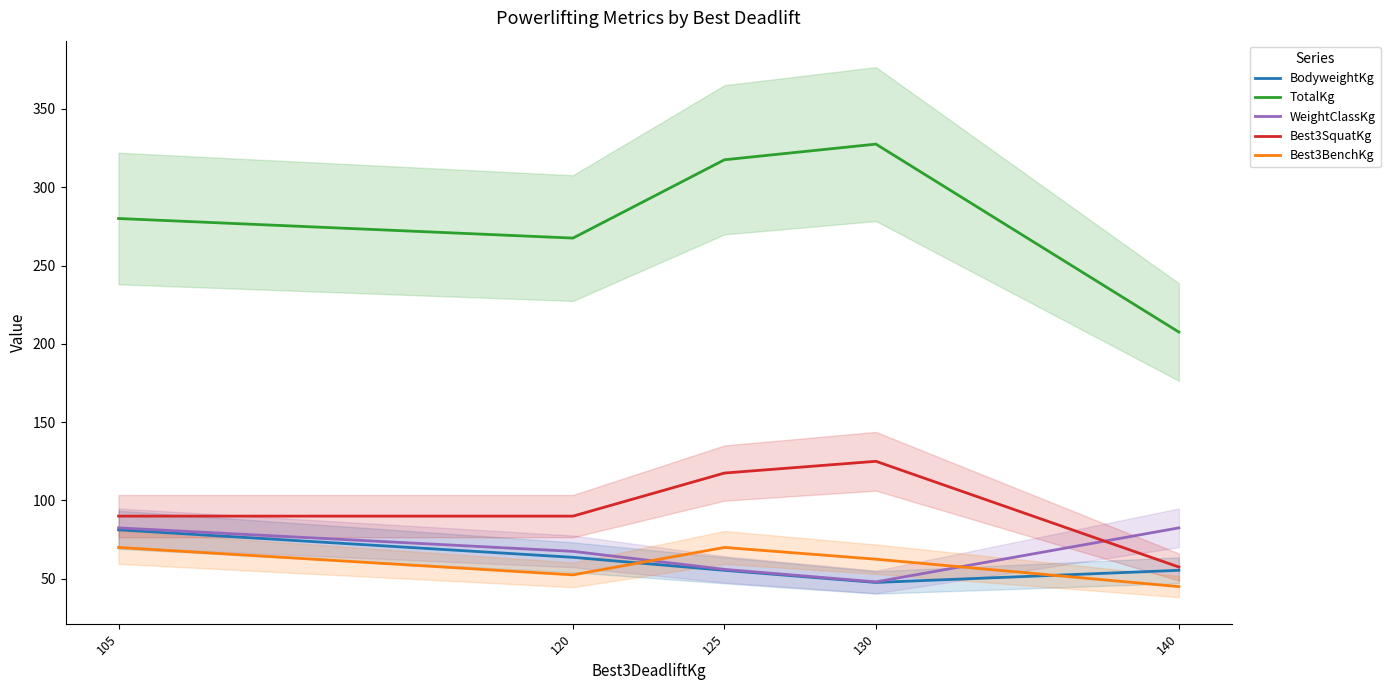

What is the maximum value for TotalKg?

327.5